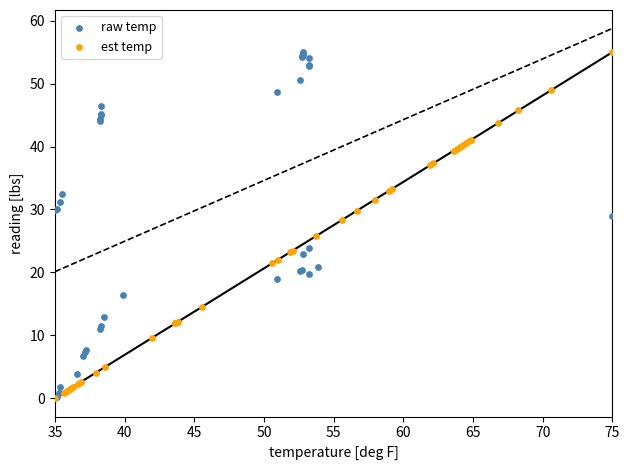

What are all the series names shown in the legend?

raw temp, est temp